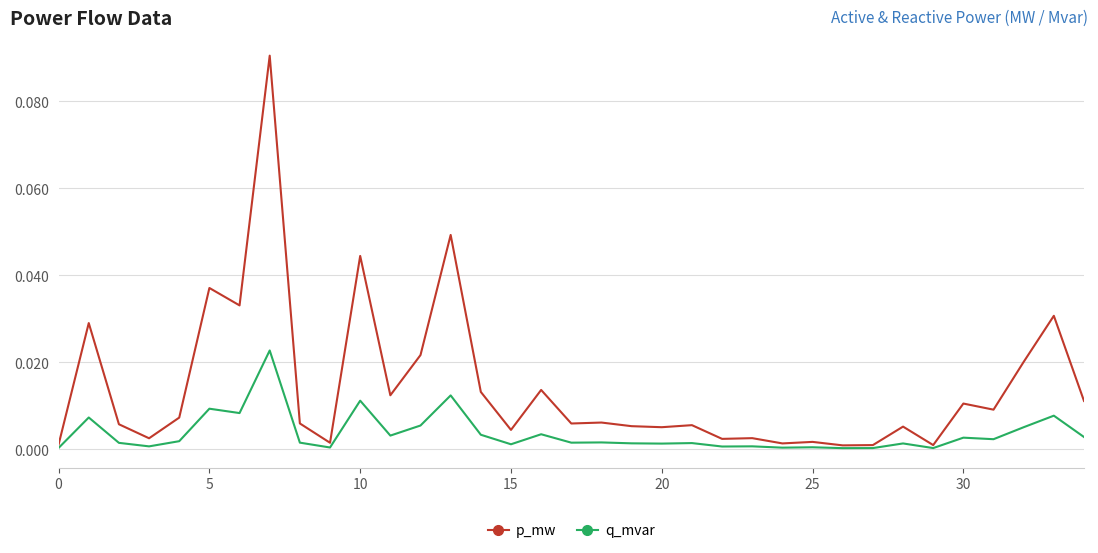

Is this an area chart (filled region under the line)?

No